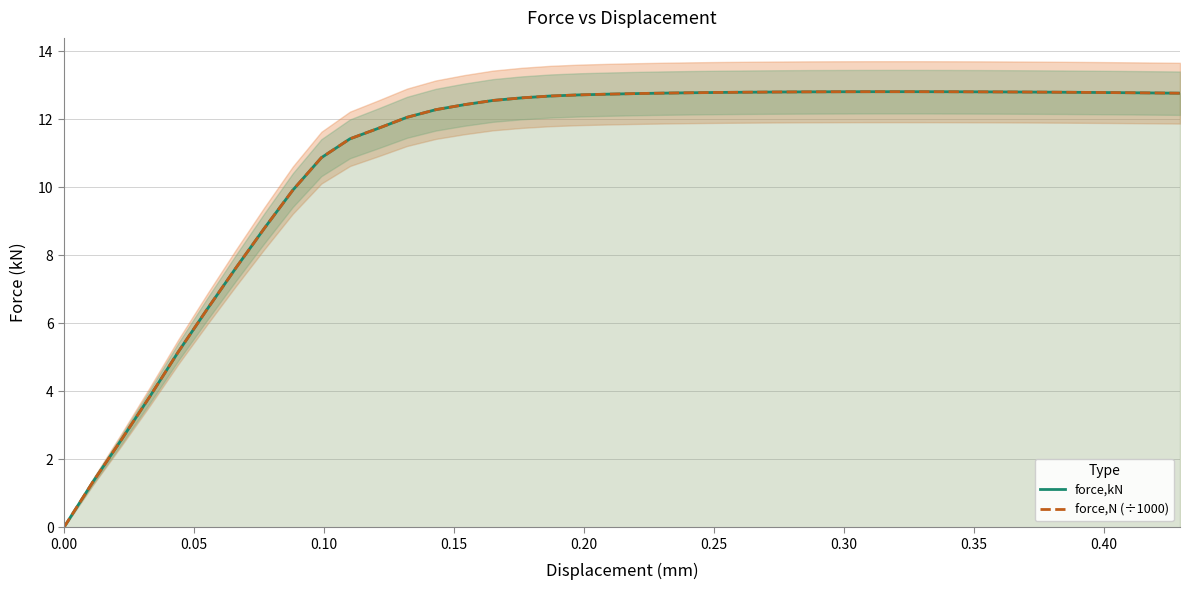

How many lines are shown in the chart?

2